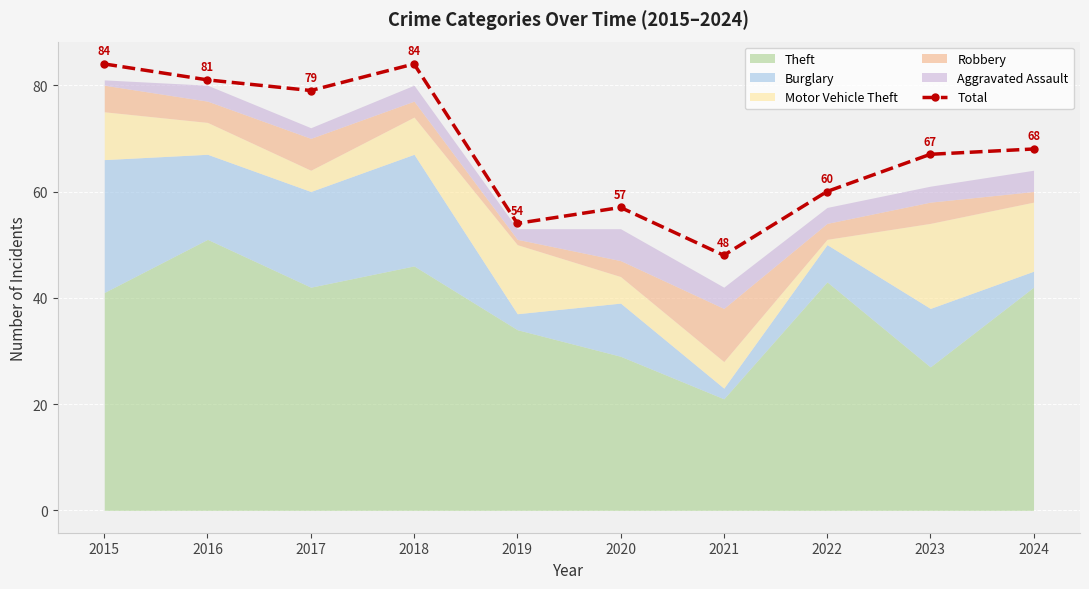

What is the difference between the second highest and second lowest values?

30